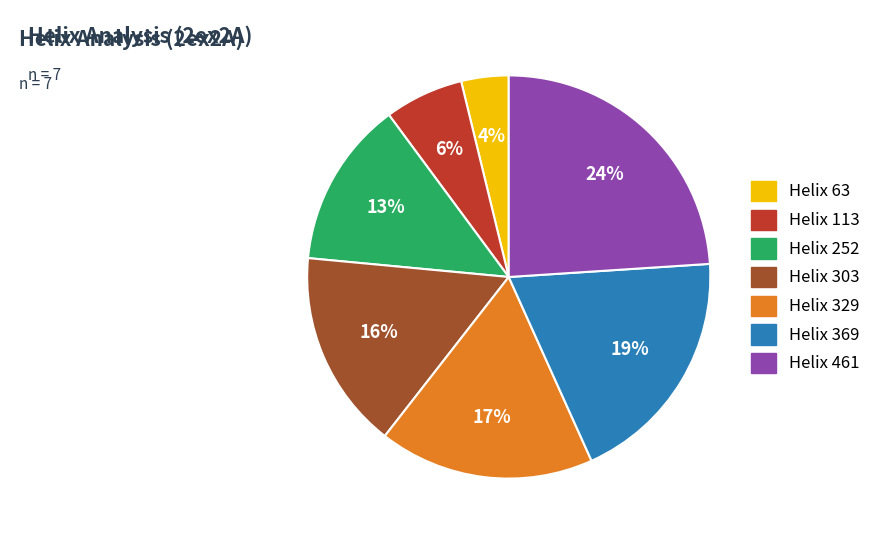

How many segments does this pie chart have?

7